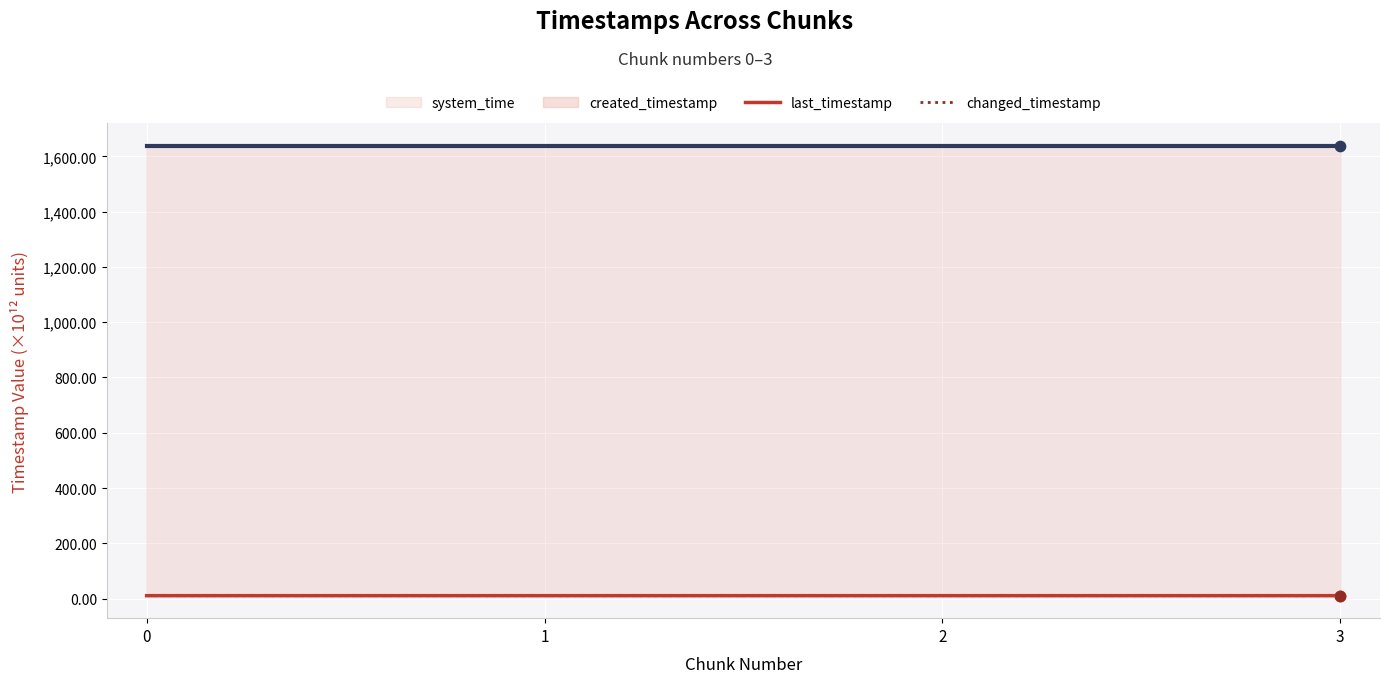

At how many categories does at least one series exceed 171?

4